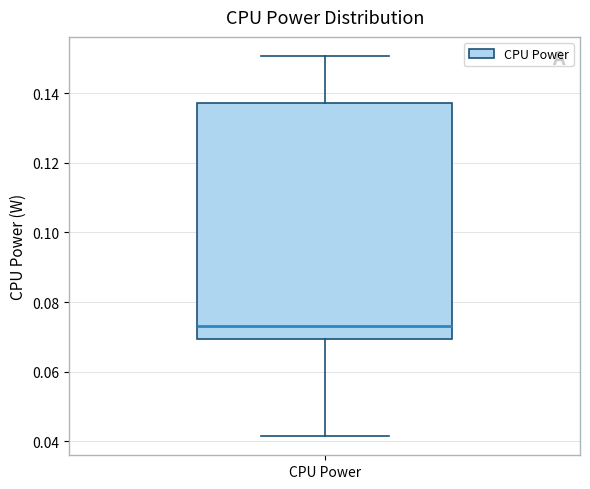

Transcribe this box plot: give where the median line is, the range the box spans, and where the two whiskers end, as read against the y-axis. The values are not printed on the chart, so give them approximately, as read against the axis.

median 0.074, box 0.070 to 0.138, whiskers 0.042 to 0.150